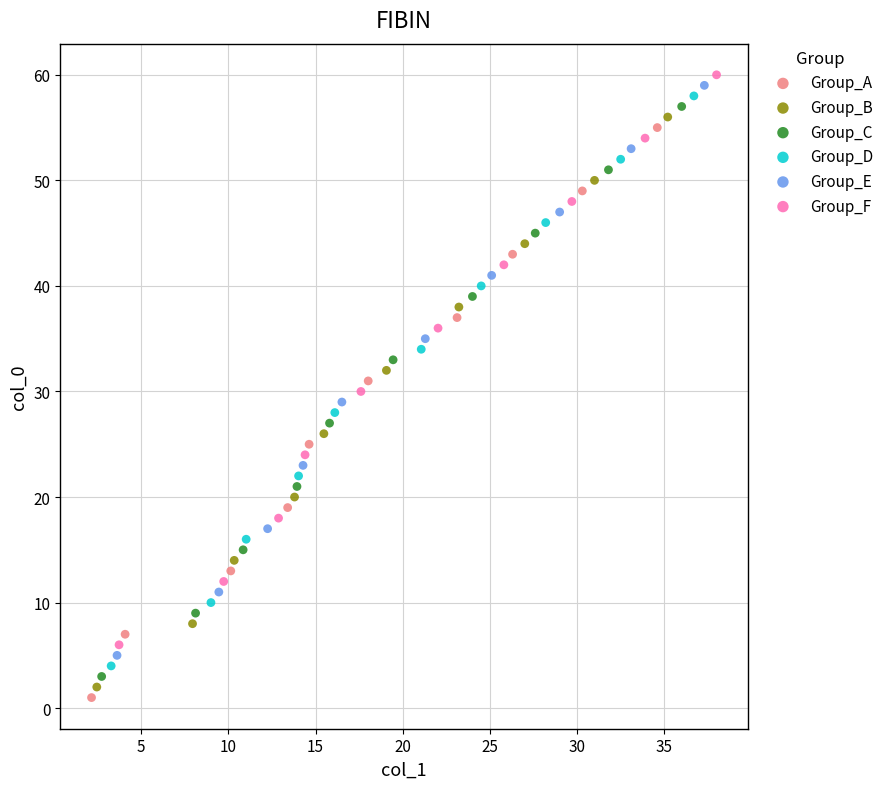

Which series contains the highest Y value?

Group_F